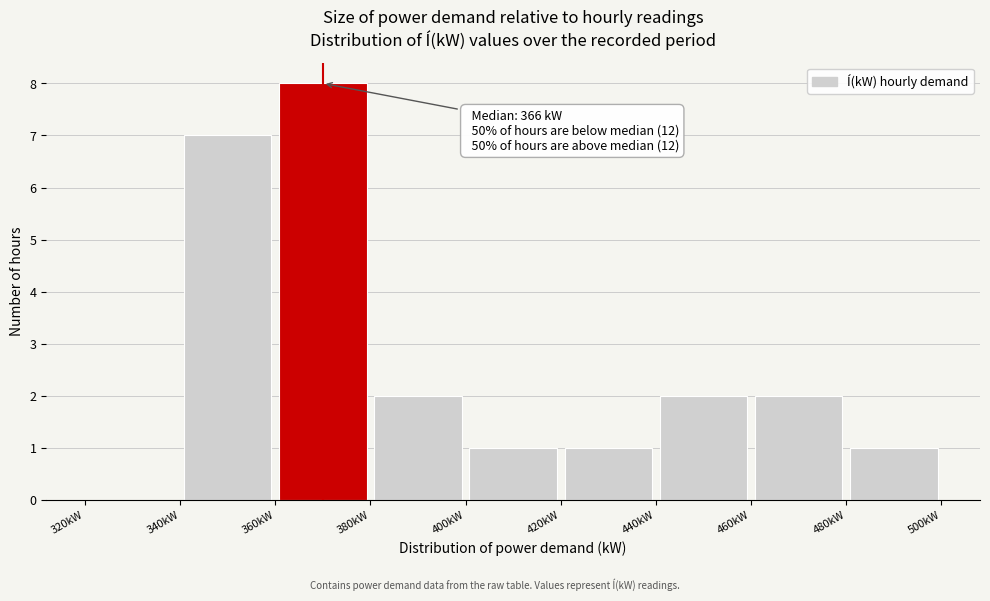

Which range on the x-axis has the tallest bar?

360 to 380